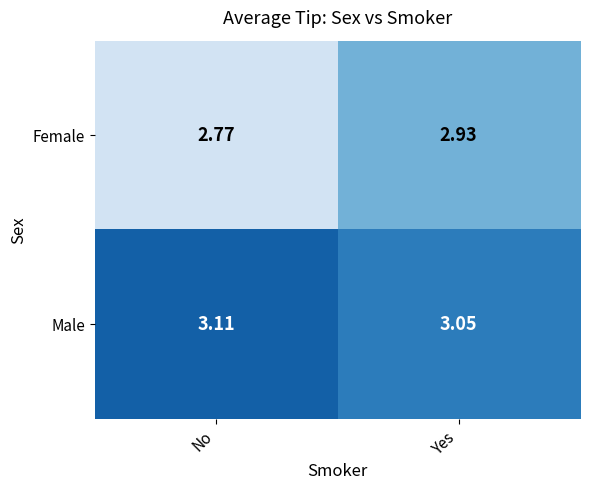

Between No and Yes, which series saw the biggest shift?

Female